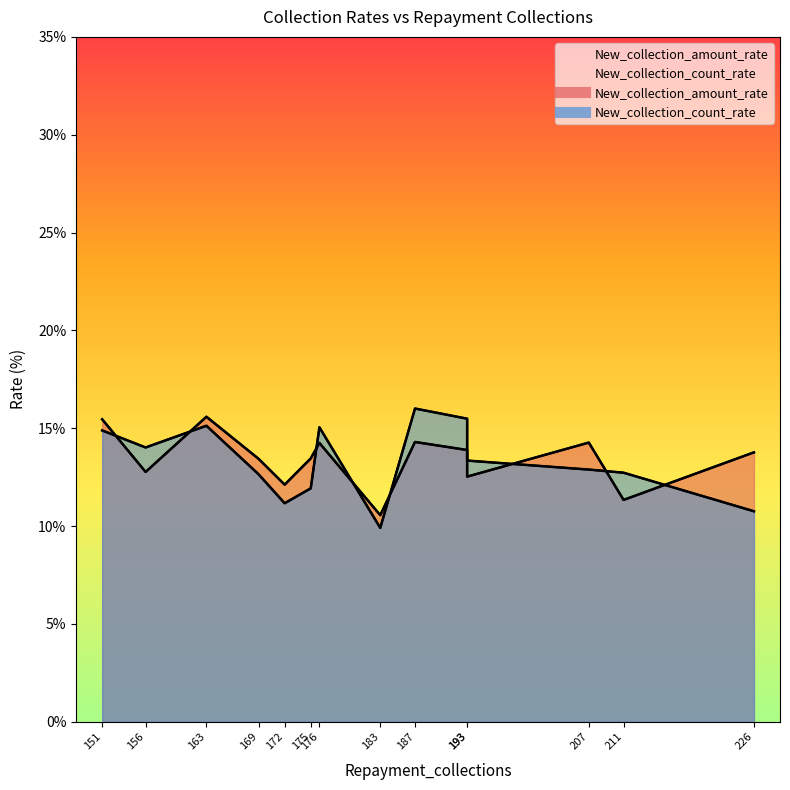

Is it true that New_collection_count_rate equals 4.4 at 211?

False